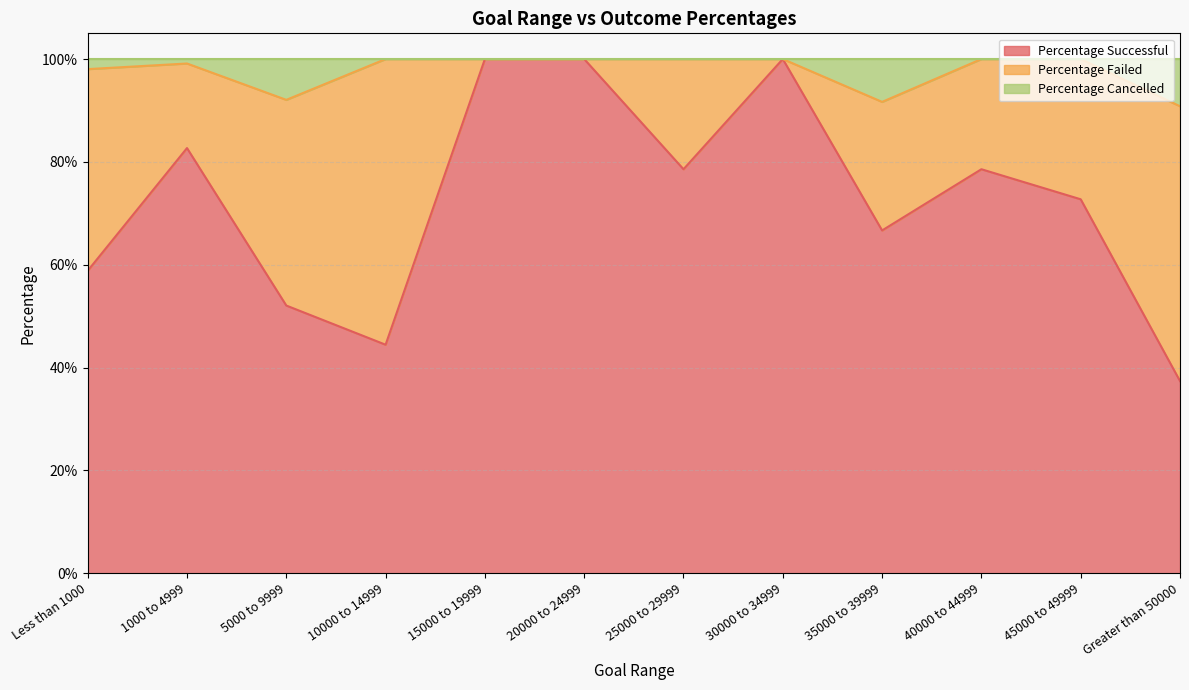

True or false: Percentage Successful and Percentage Cancelled intersect in this chart.

False